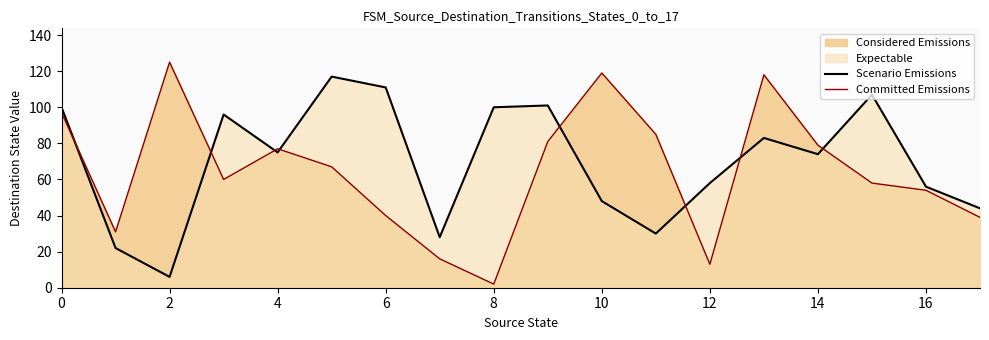

Which series ends up on top after the final intersection of Committed Emissions and Scenario Emissions?

Scenario Emissions